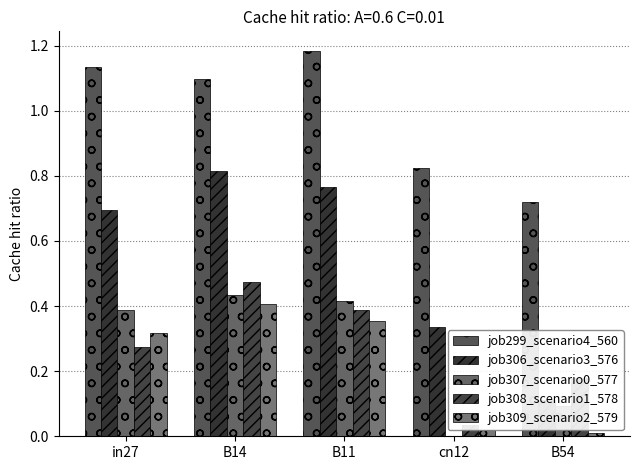

Rank the categories by job306_scenario3_576 value from lowest to highest.

B54, cn12, in27, B11, B14